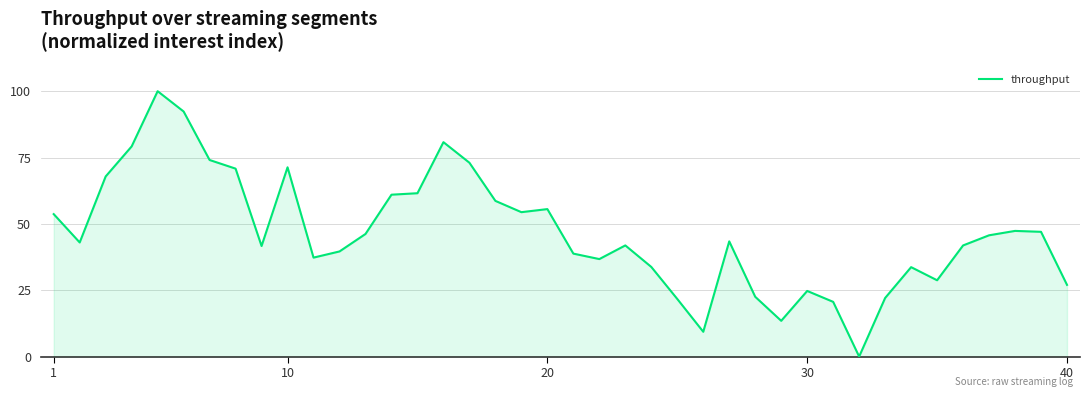

What is the maximum value shown in the chart?

100.0